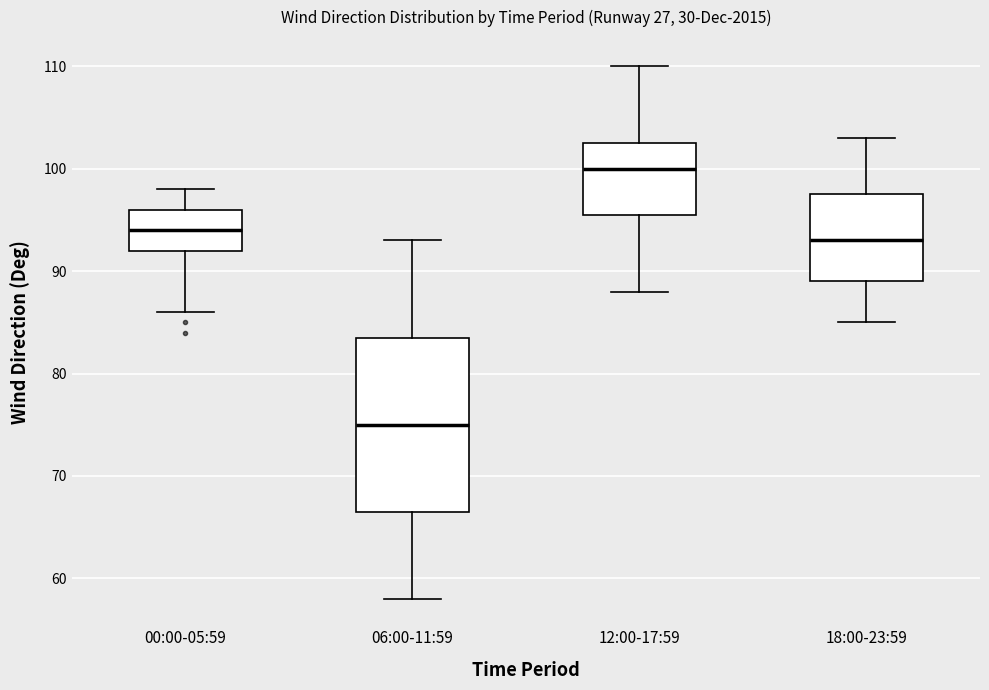

Reading left to right, read every box against the y-axis: the position of its median line, the range the box covers, and the ends of its whiskers. The values are not printed on the chart, so give them approximately, as read against the axis.

00:00-05:59: median 94, box 92 to 96, whiskers 86 to 98
06:00-11:59: median 75, box 67 to 84, whiskers 58 to 93
12:00-17:59: median 100, box 96 to 103, whiskers 88 to 110
18:00-23:59: median 93, box 89 to 98, whiskers 85 to 103